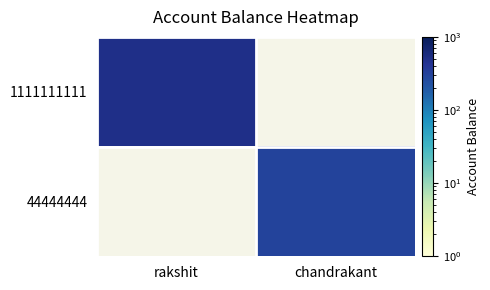

At chandrakant, list the series in order from smallest to largest.

1111111111, 44444444